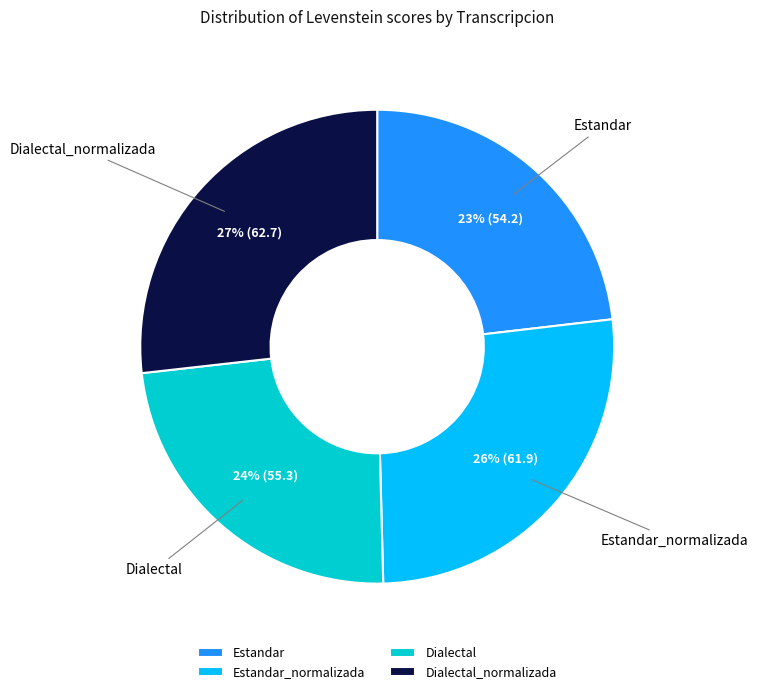

Approximately how many times larger is the value at Estandar compared to Dialectal?

1.0